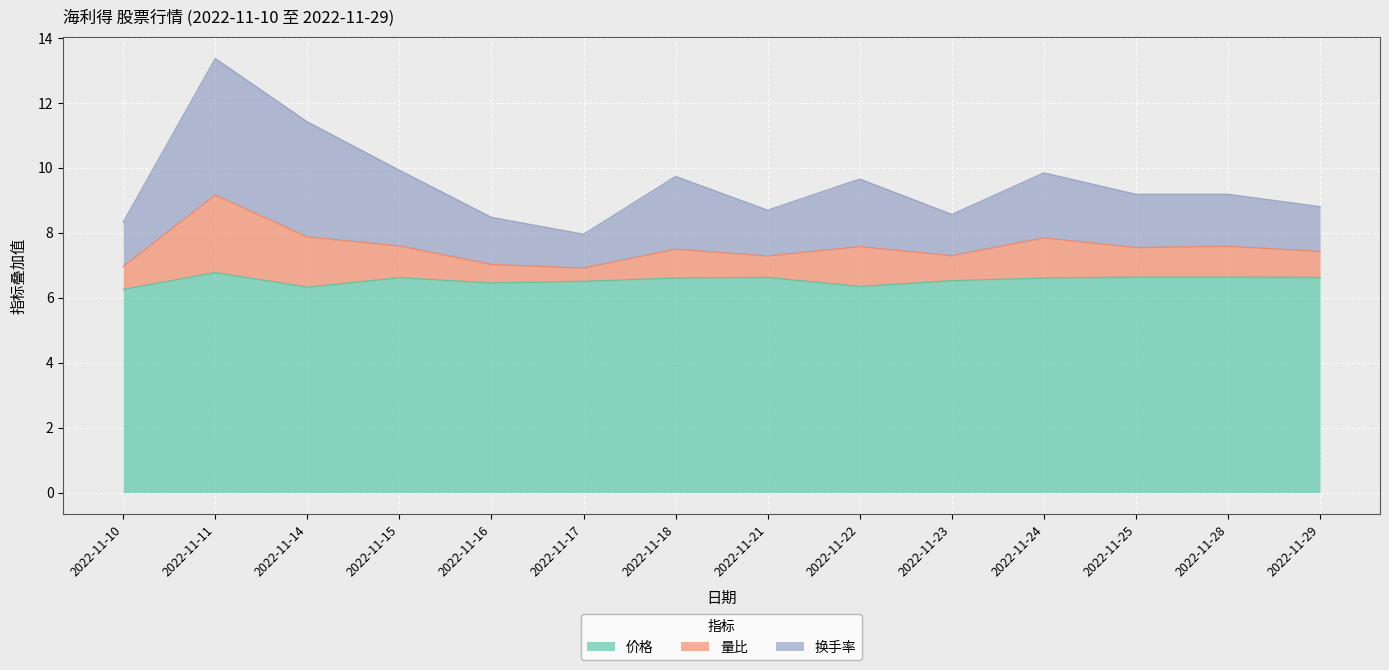

Is it true that 价格 equals 2.4 at 2022-11-23?

False